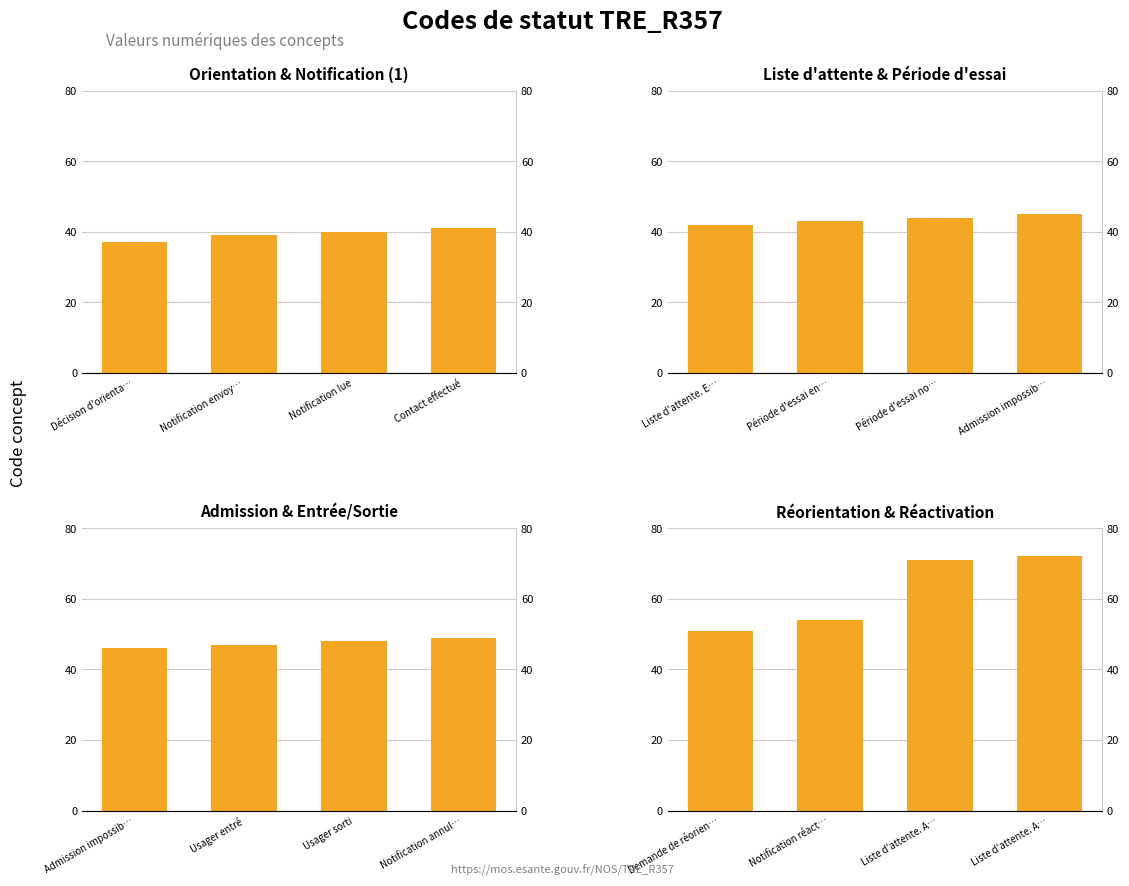

At which label is Orientation & Notification (1) closest to 39?

Notification envoy…